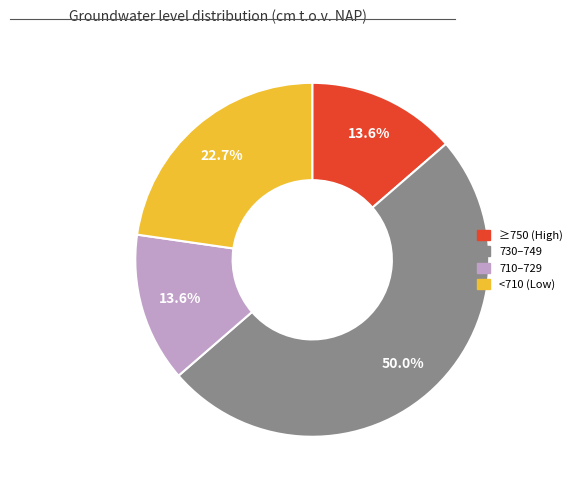

How many slices are in this pie chart?

4